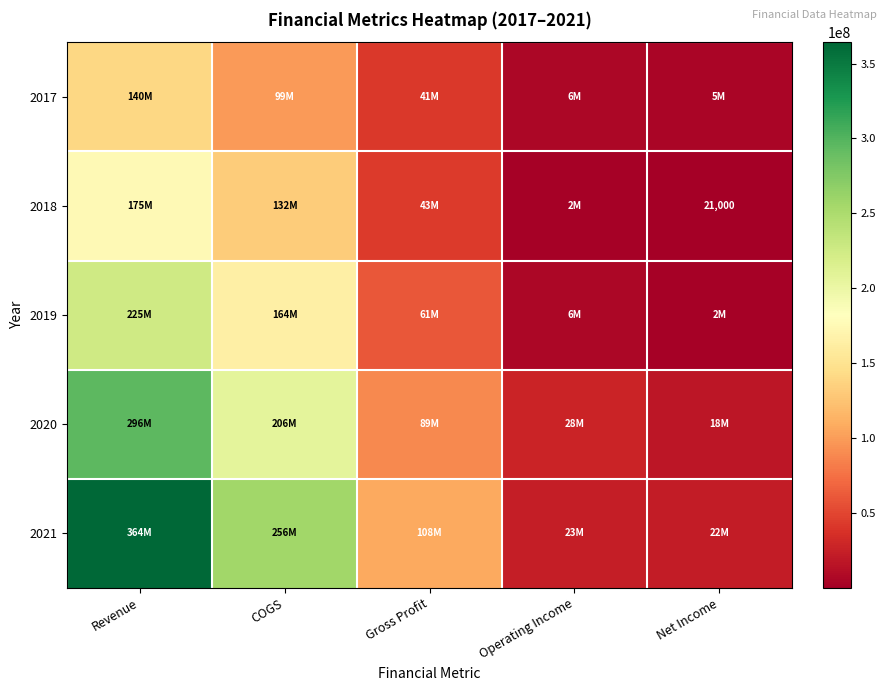

How many data points in 2018 are above 43455000?

2